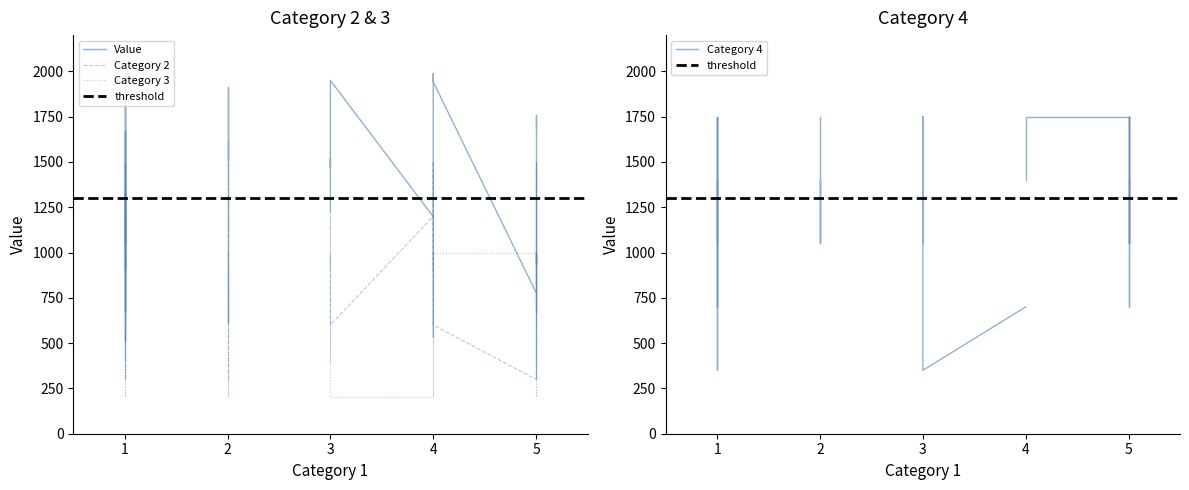

How many times do Category 2 and Category 4 cross each other?

10